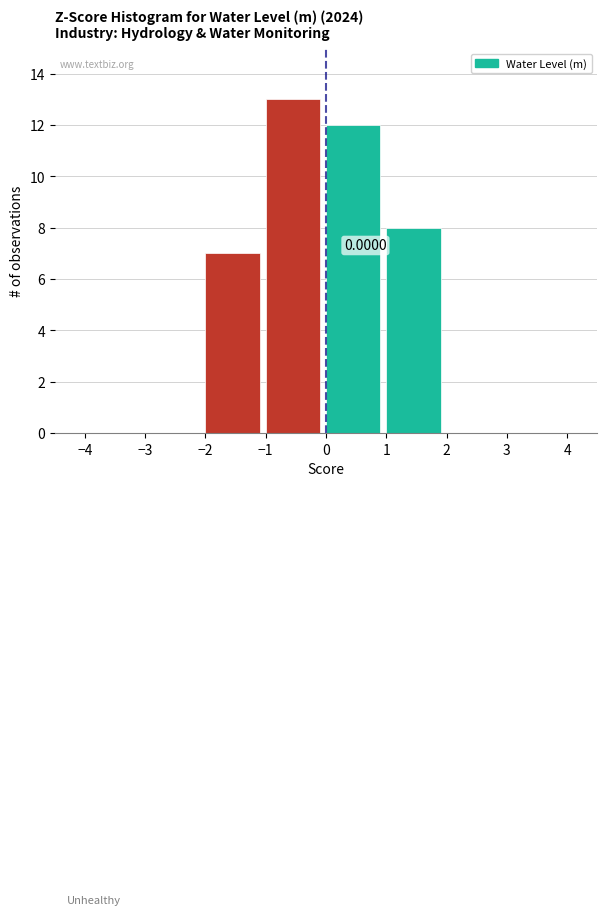

Over which range of the x-axis is the bar tallest?

-1 to 0